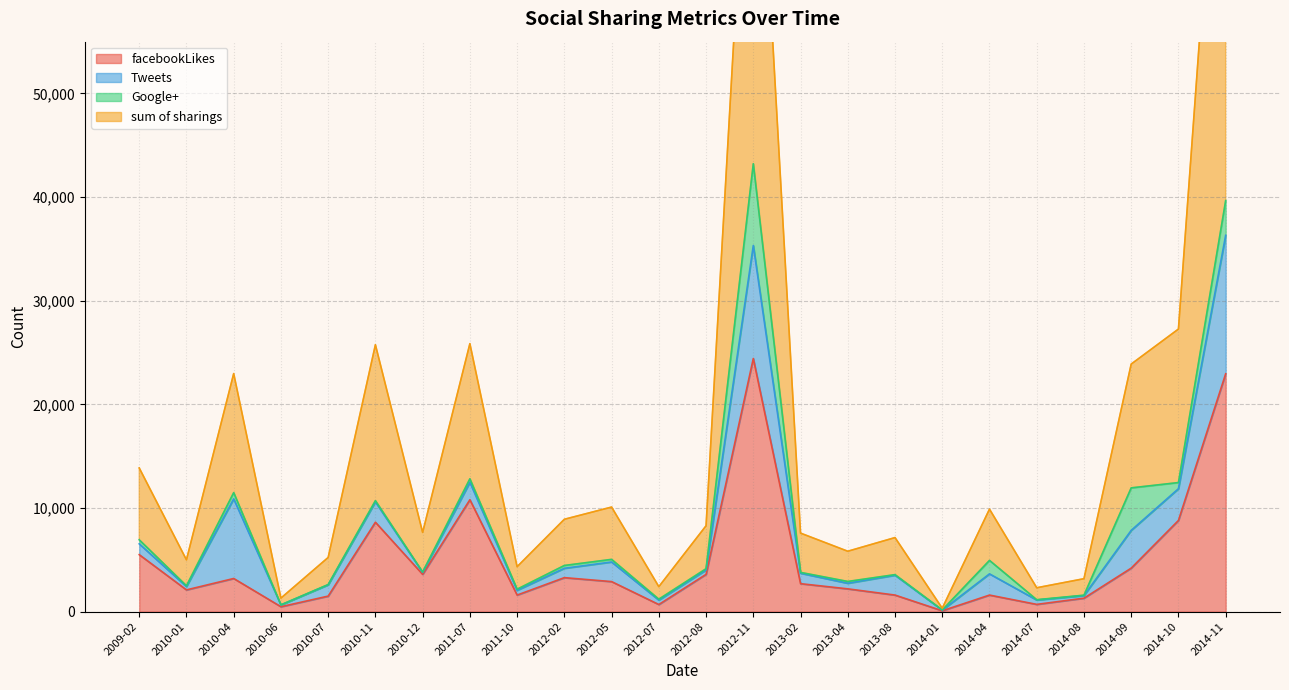

Where is sum of sharings nearest to the value 45118?

2014-10